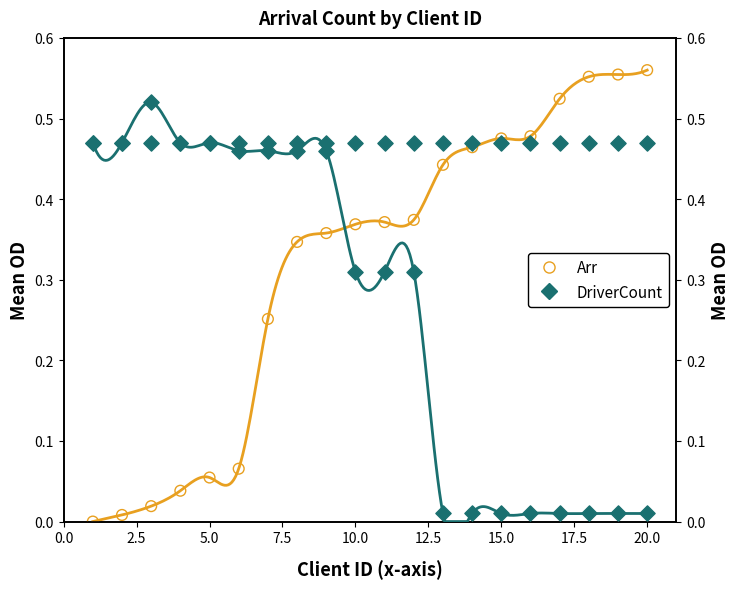

At how many categories does at least one series exceed 0?

20